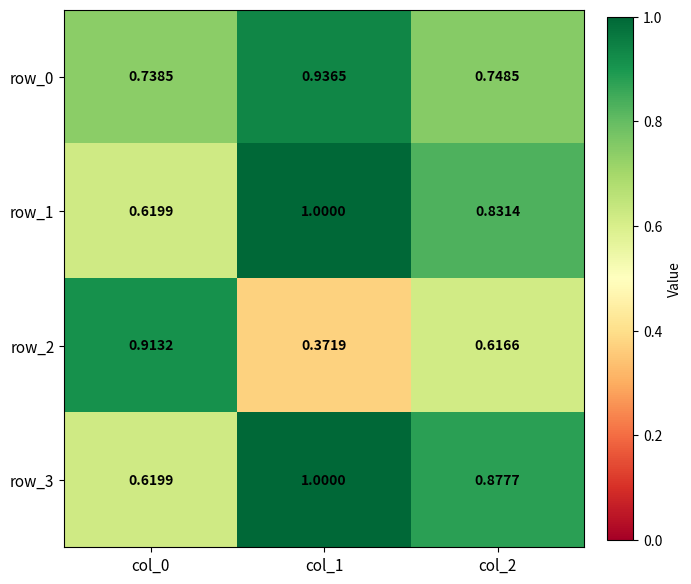

How many data points does each series have?

3